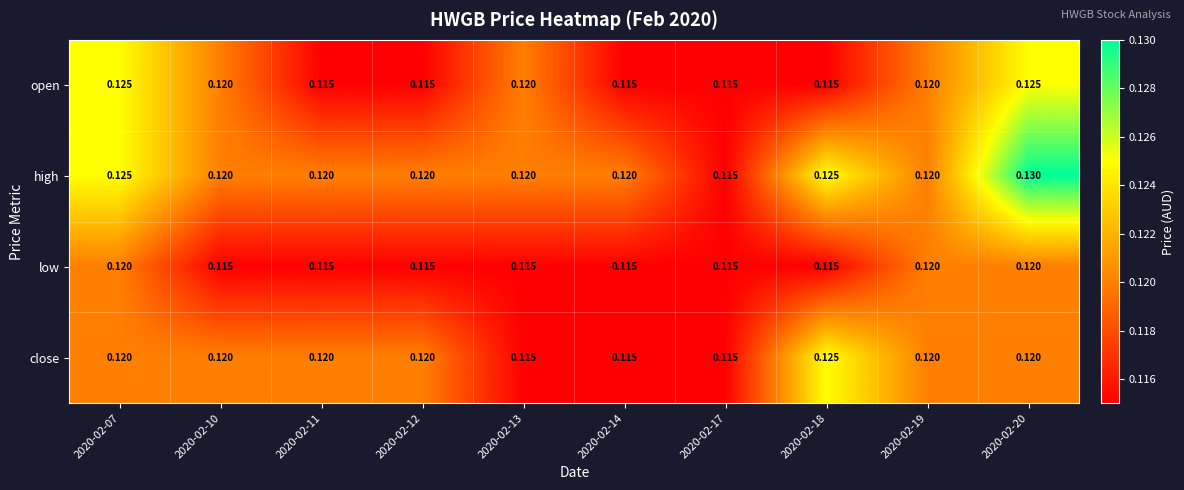

Which series has the largest range (max minus min)?

high